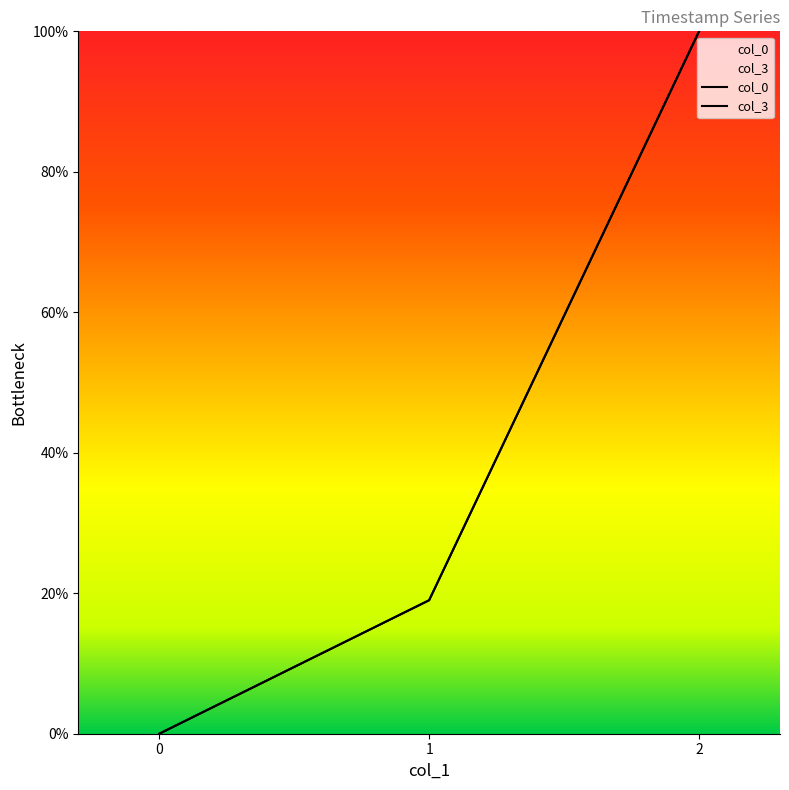

How many col_3 values are between 0 and 100?

3